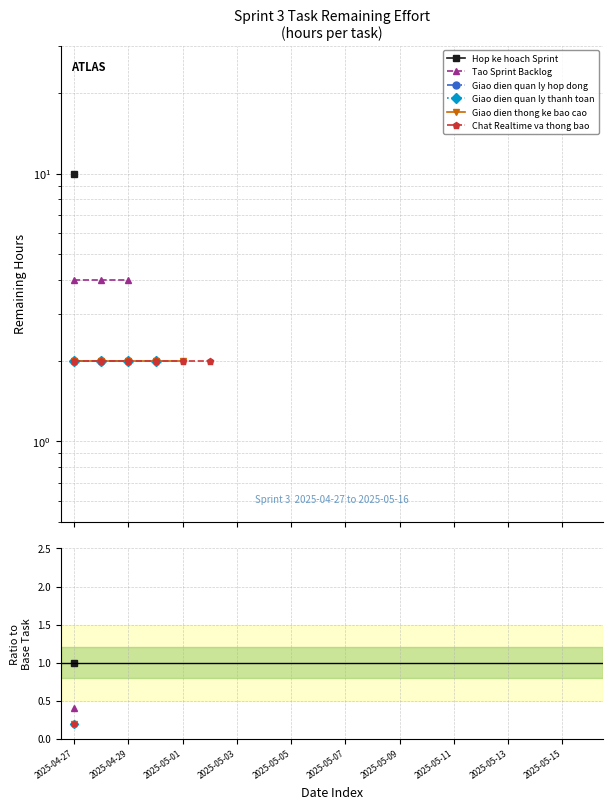

True or false: Tao Sprint Backlog and Giao dien quan ly hop dong intersect in this chart.

False